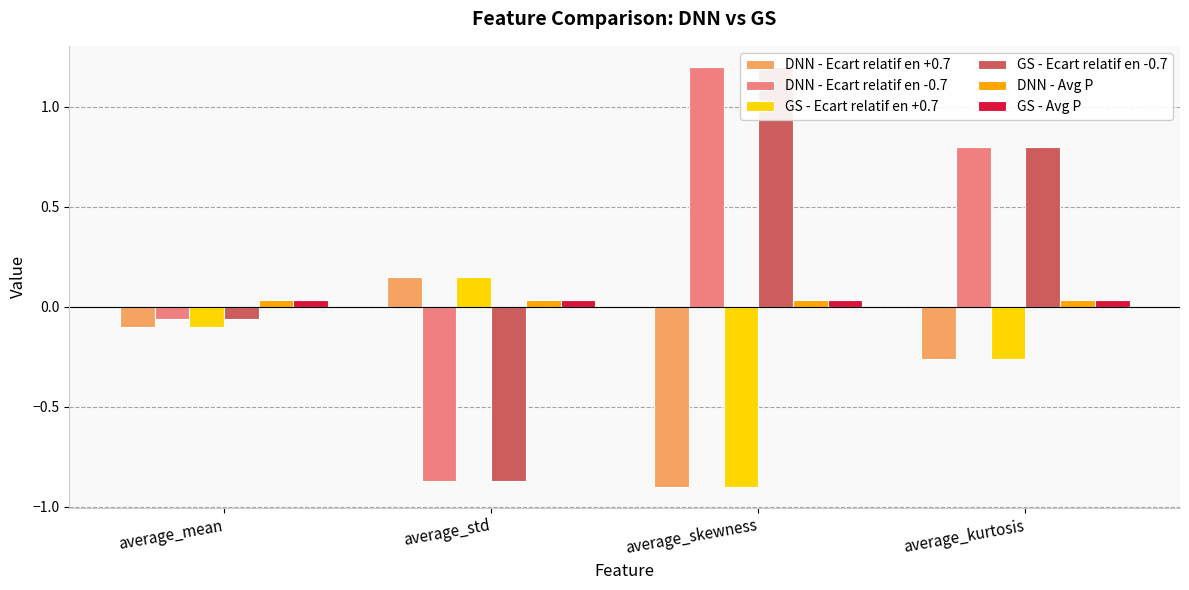

What are all the series names shown in the legend?

DNN - Ecart relatif en +0.7, DNN - Ecart relatif en -0.7, GS - Ecart relatif en +0.7, GS - Ecart relatif en -0.7, DNN - Avg P, GS - Avg P